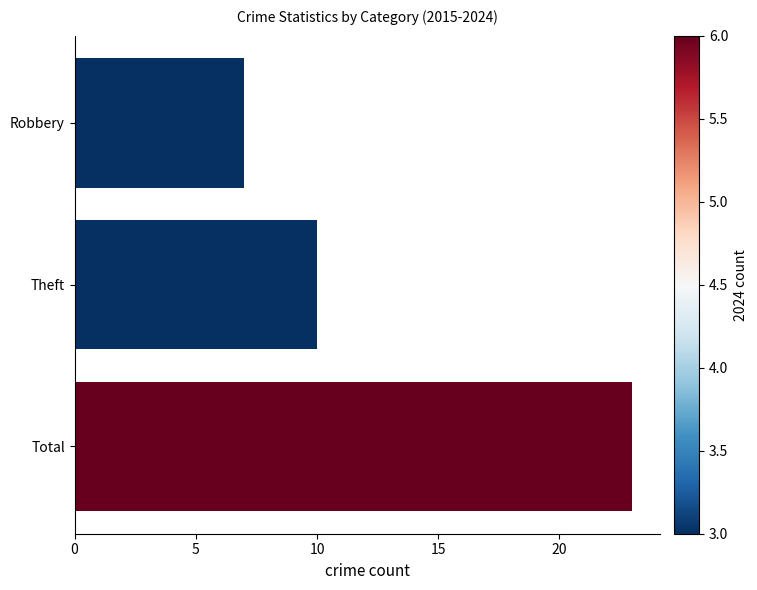

Count the values in the range 7 to 23.

3